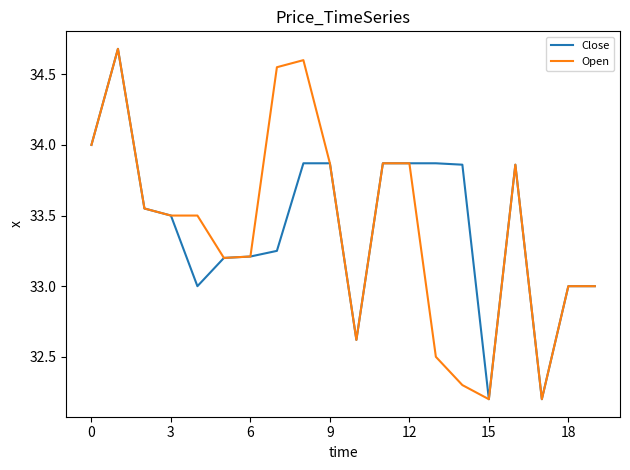

What is the highest value of the Close series?

34.7